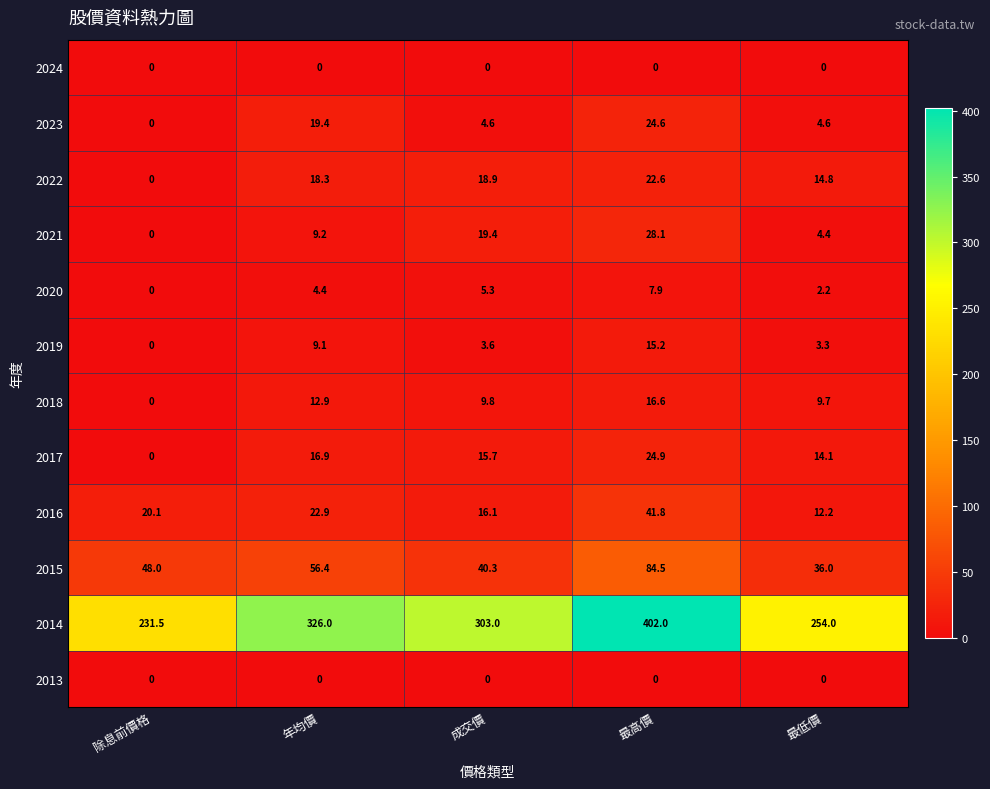

Which series has the widest spread of values?

2014